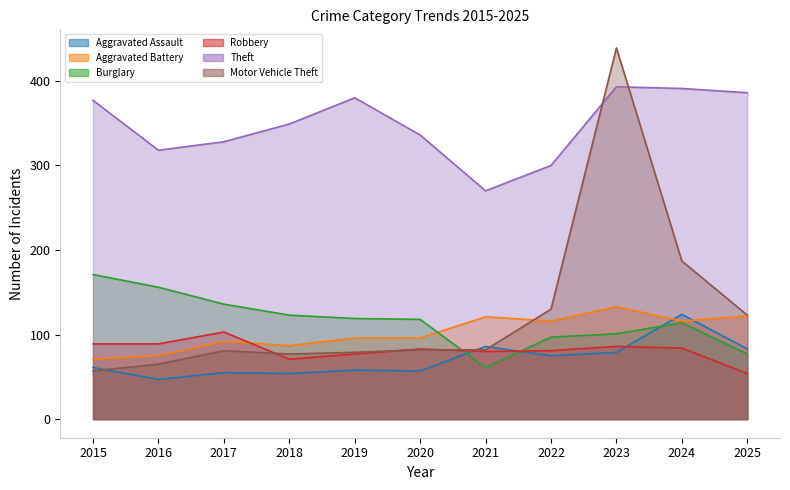

How many intersections are there between Aggravated Battery and Aggravated Assault?

2